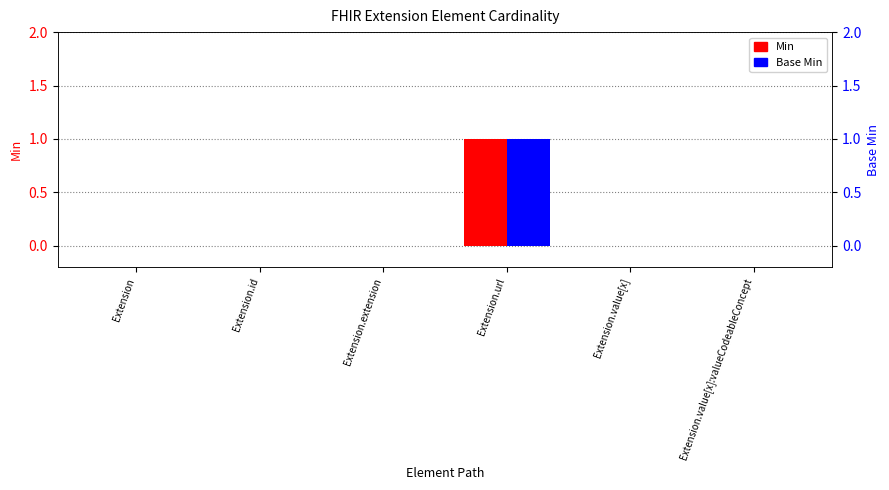

List the labels in order of Min value, smallest first.

Extension, Extension.id, Extension.extension, Extension.value[x], Extension.value[x]:valueCodeableConcept, Extension.url